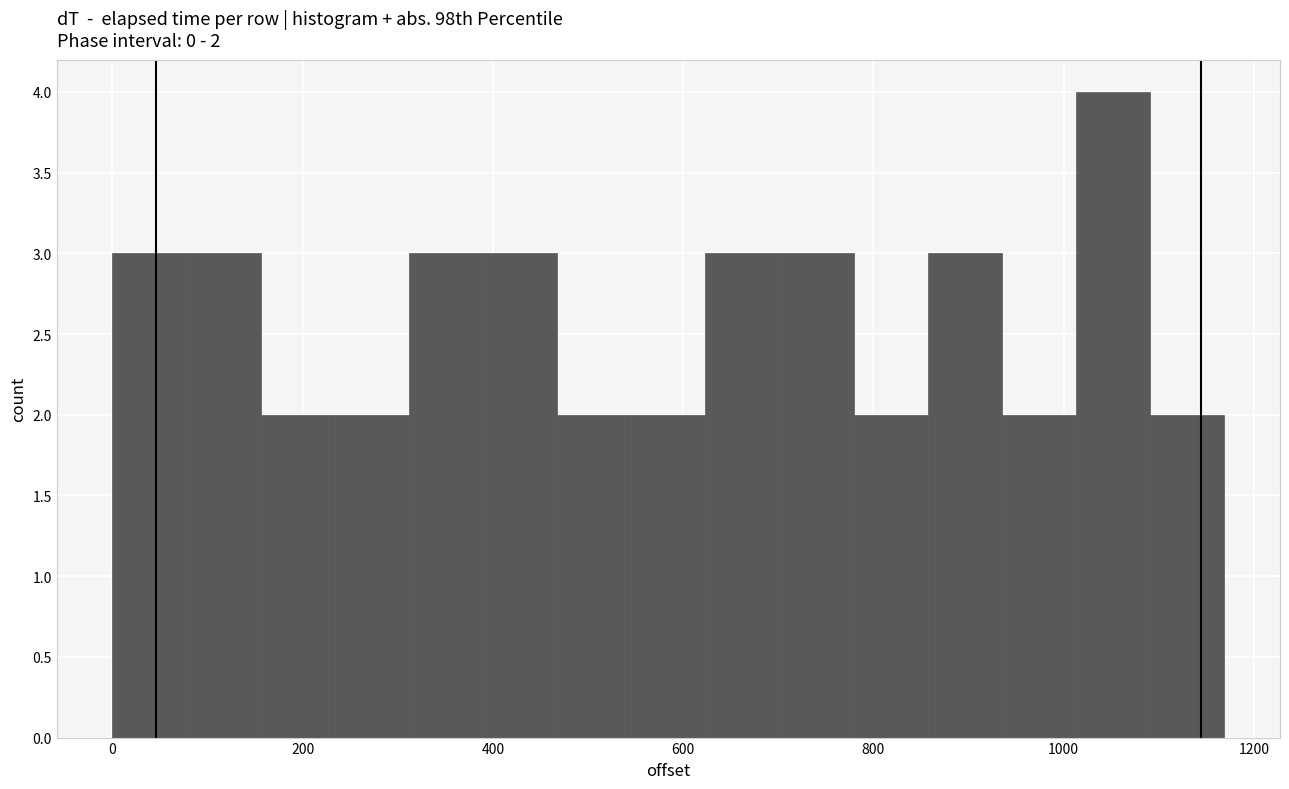

Read against the x-axis, roughly where is the centre of the tallest bar?

1060